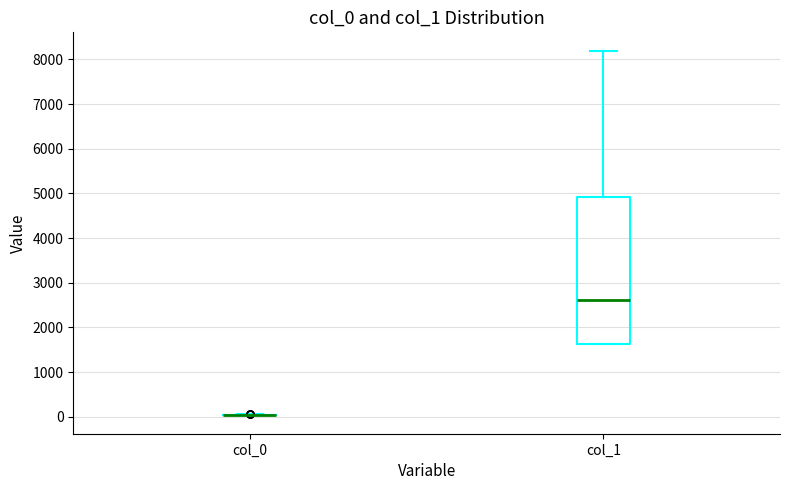

Reading left to right, transcribe this box plot: for each box, give where its median line is, the range the box spans, and where its two whiskers end, as read against the y-axis. The values are not printed on the chart, so give them approximately, as read against the axis.

col_0: box collapsed to a line at 0, whiskers 0 to 100
col_1: median 2600, box 1600 to 4900, whiskers 1600 to 8200